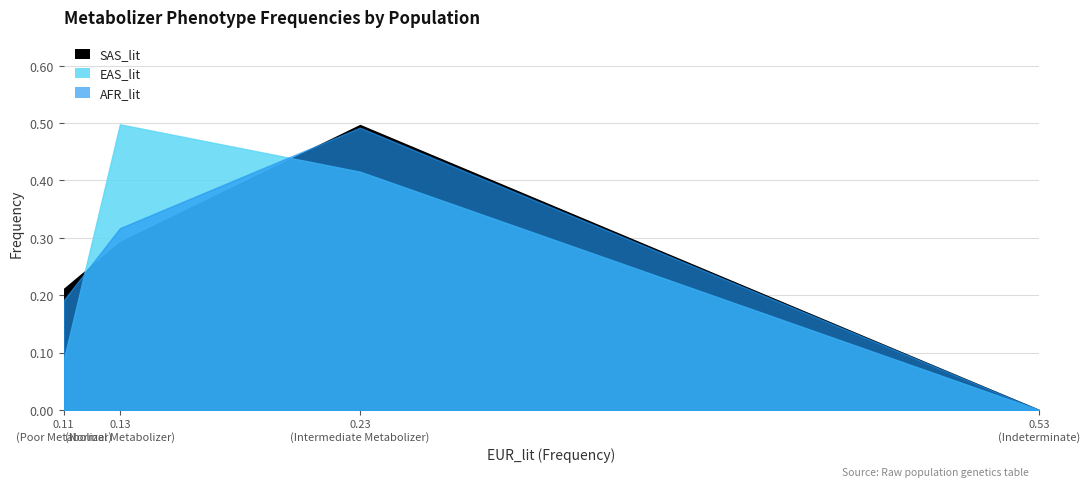

The value of SAS_lit at 0.23 (Intermediate Metabolizer) is 0.5. True or false?

True